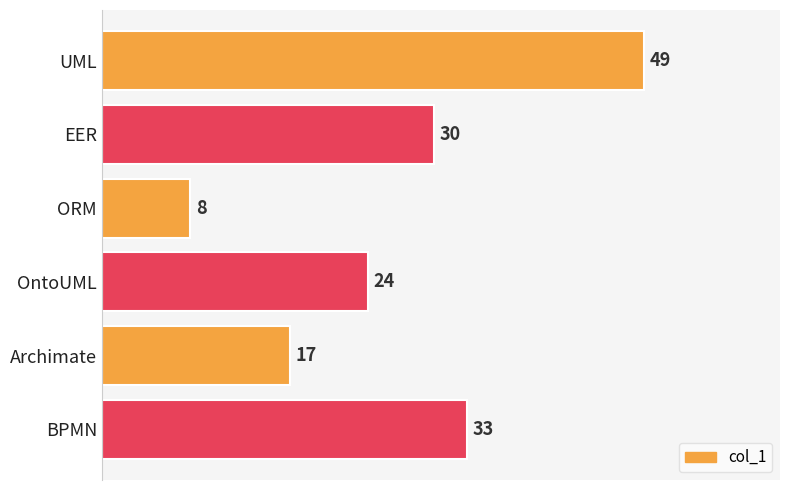

Rank the categories by value from highest to lowest.

UML, BPMN, EER, OntoUML, Archimate, ORM